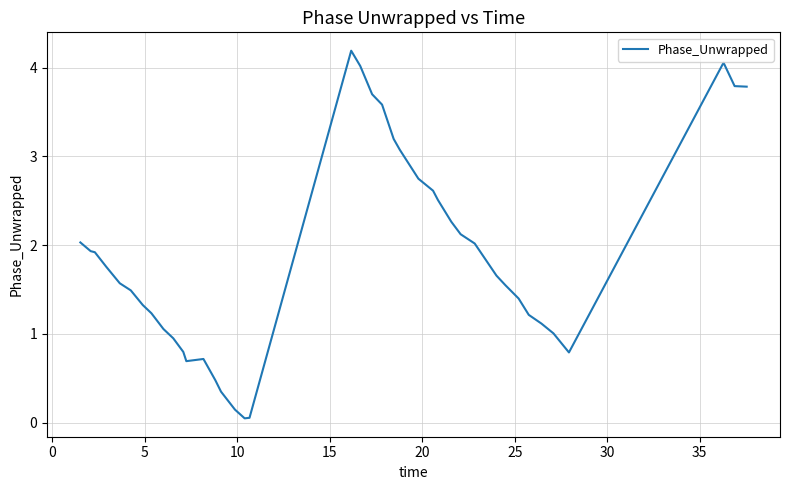

What is the difference between the maximum and minimum values?

4.1